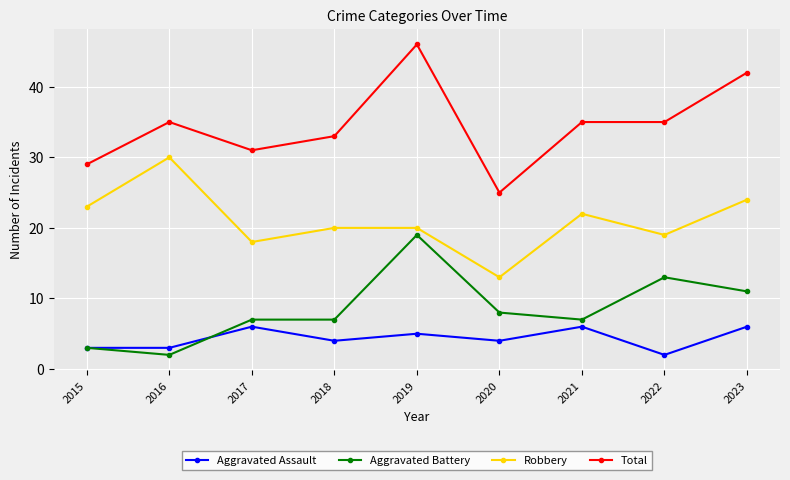

True or false: Aggravated Assault has a value of 3 at 2016.

True